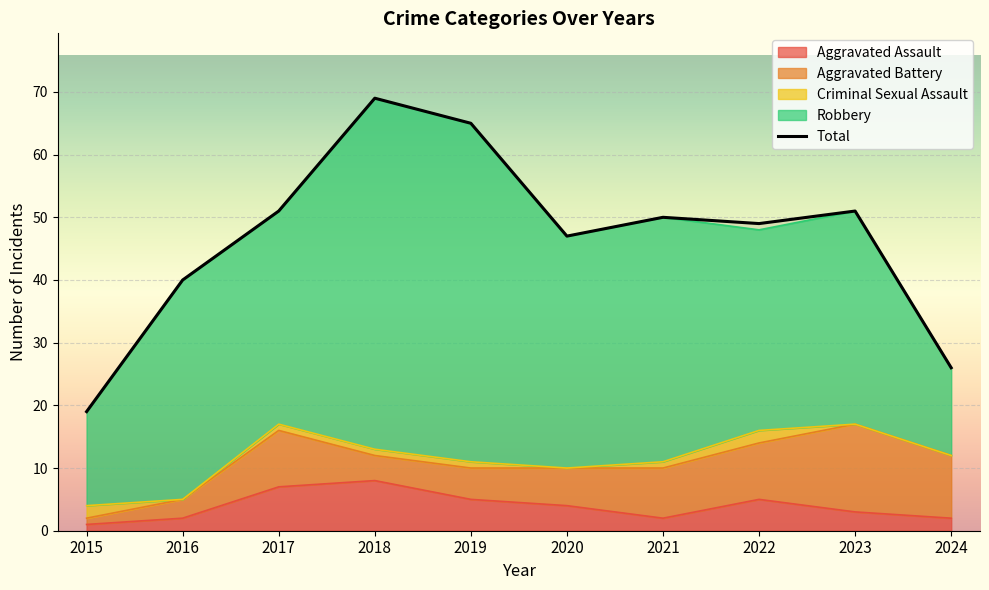

What is the spread (max minus min) of values at 2019?

64